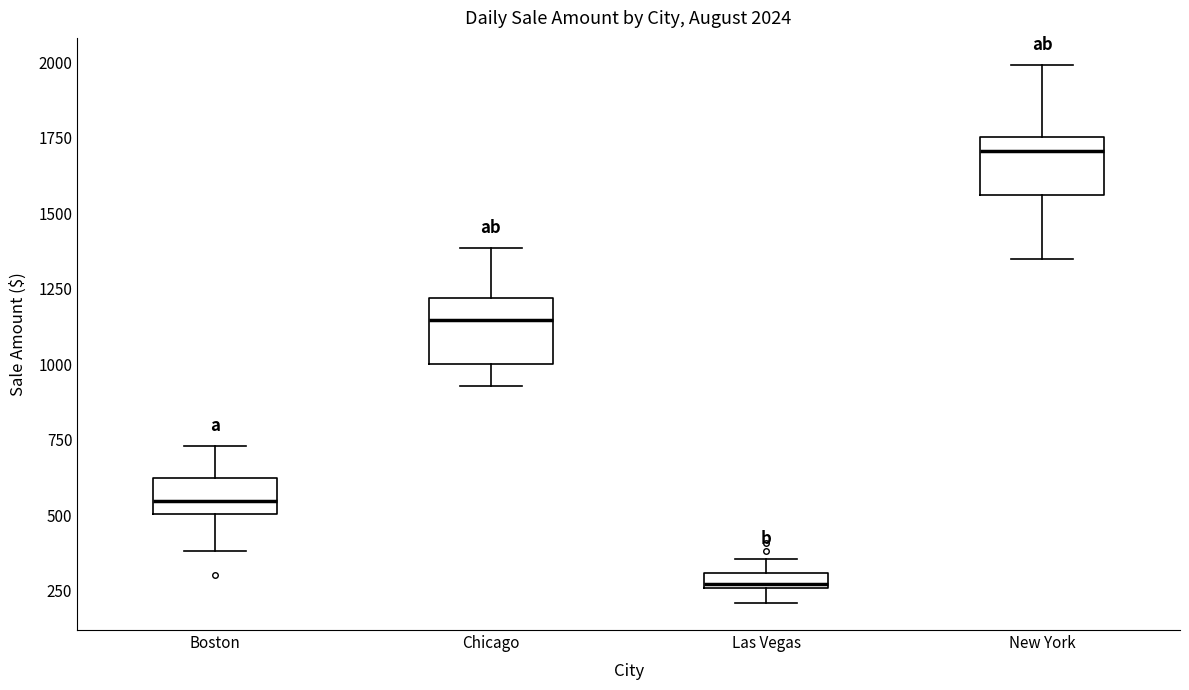

Which box has the highest median line?

New York